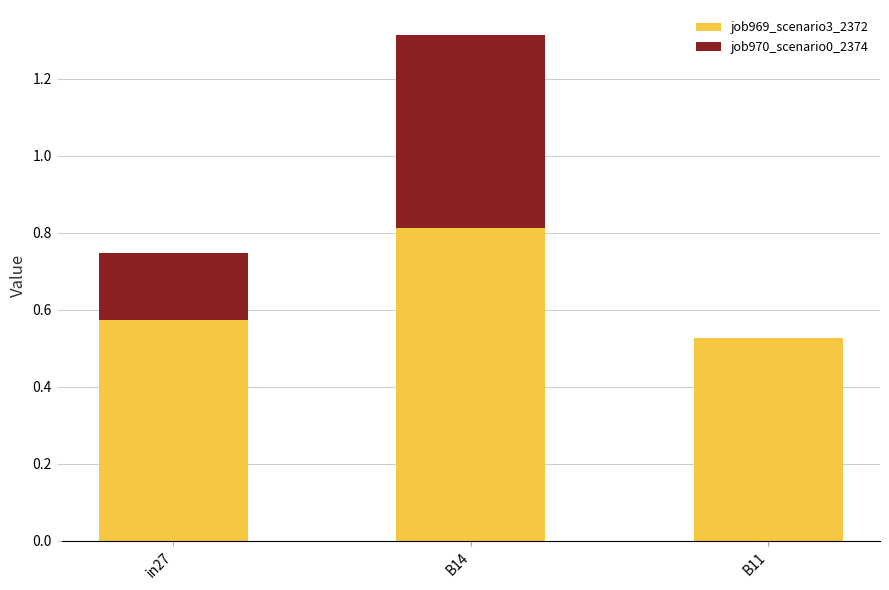

At which category is the sum across all series the highest?

B14